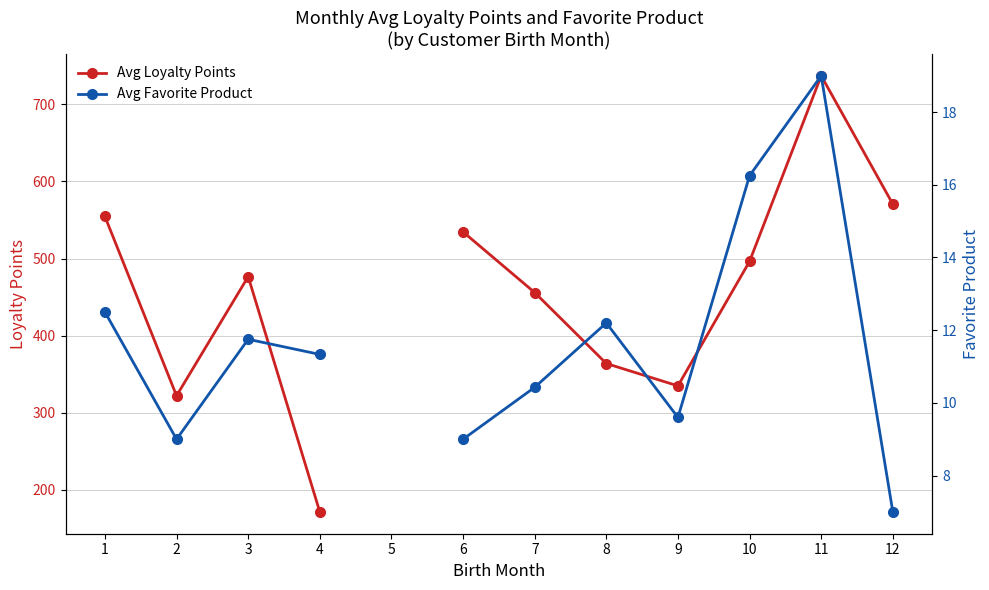

What is the difference between the second highest and minimum values in the Avg Loyalty Points series?

399.2